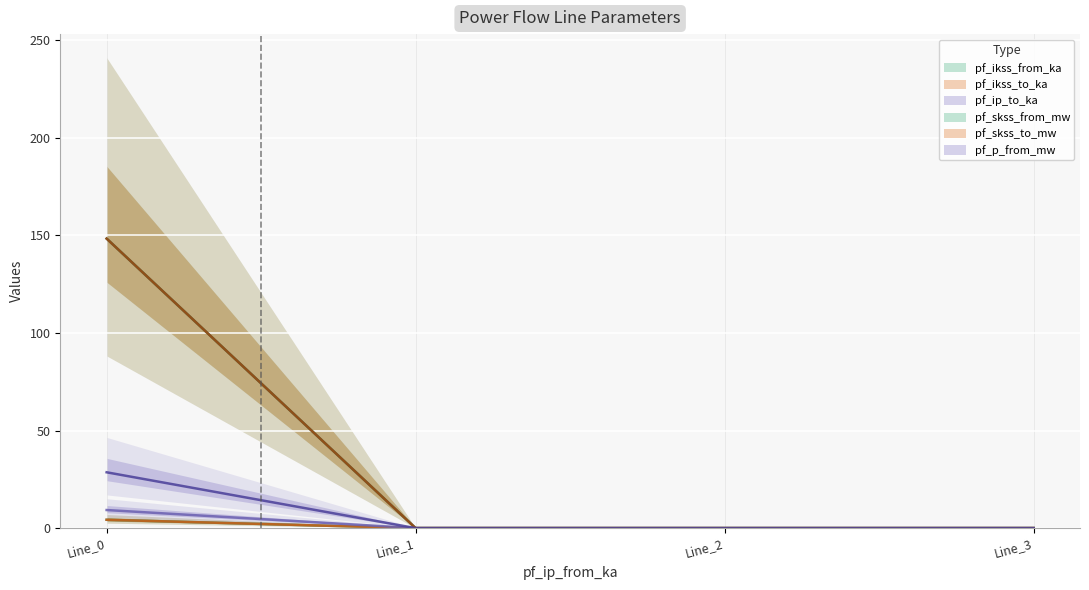

What is the average value of the pf_skss_from_mw series?

1.1